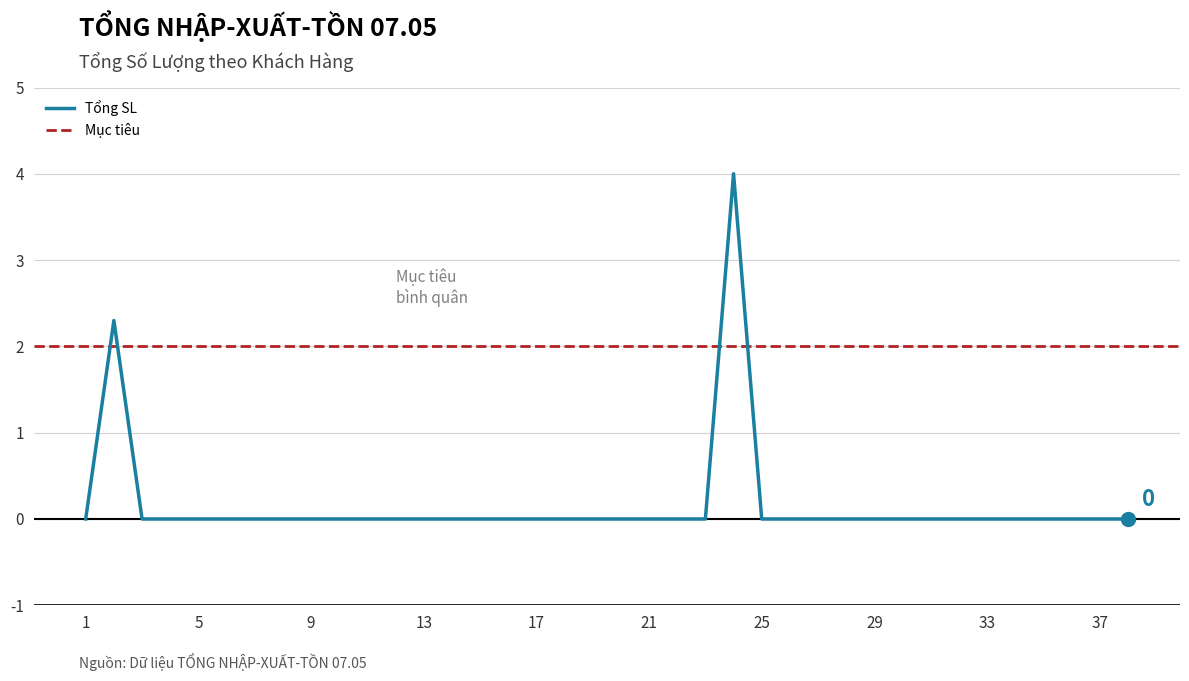

Which category has the lowest value across all series?

1